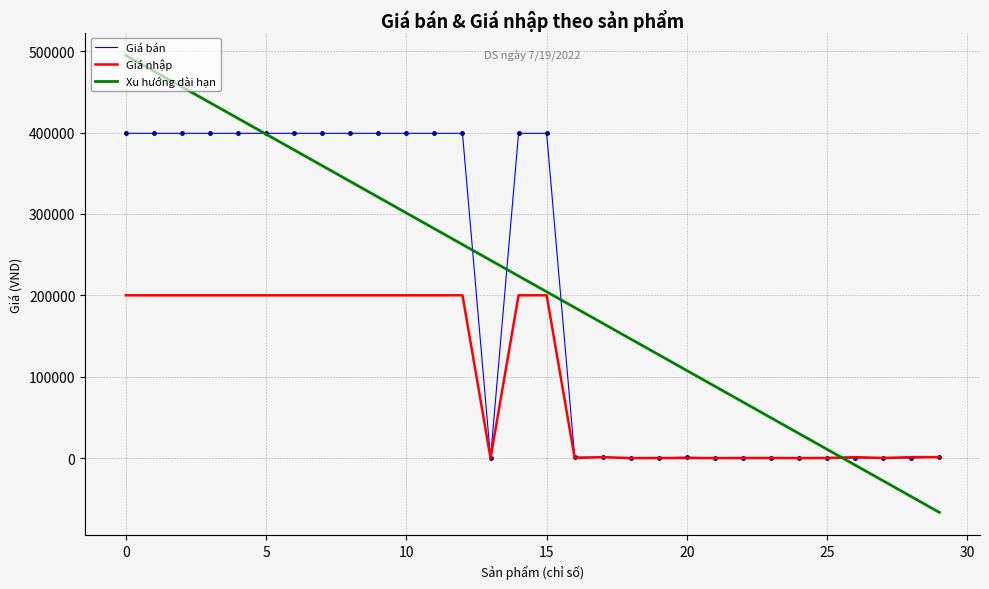

What is the lowest value of the Xu hướng dài hạn series?

-66709.4